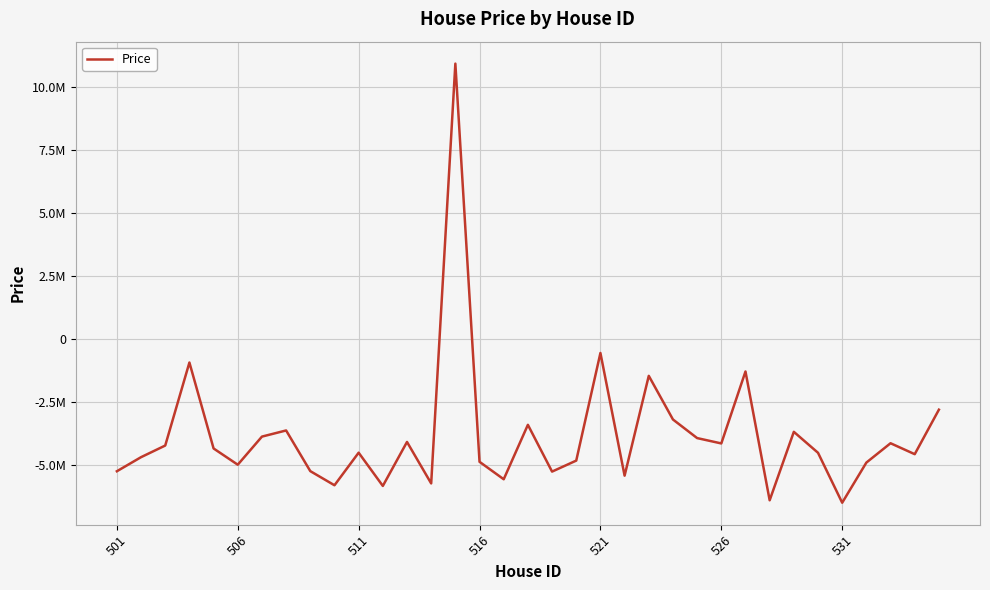

True or false: there are more than 2 points higher than both neighbors.

True